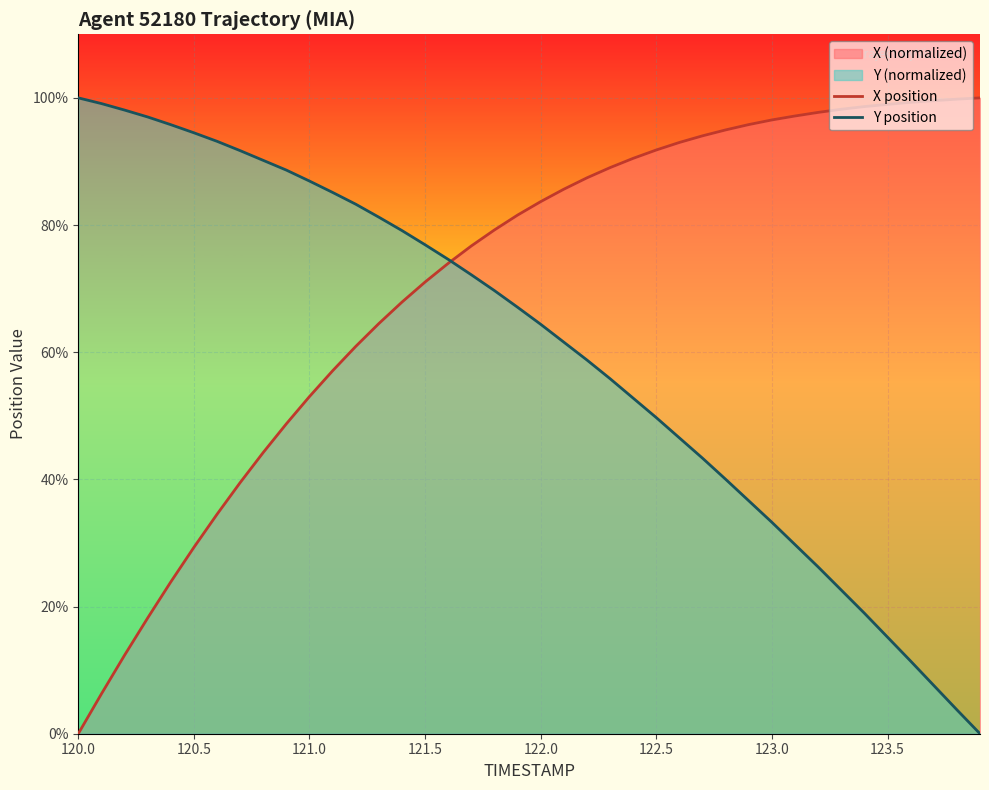

True or false: Y position has a value of 13.7 at 123.0.

False